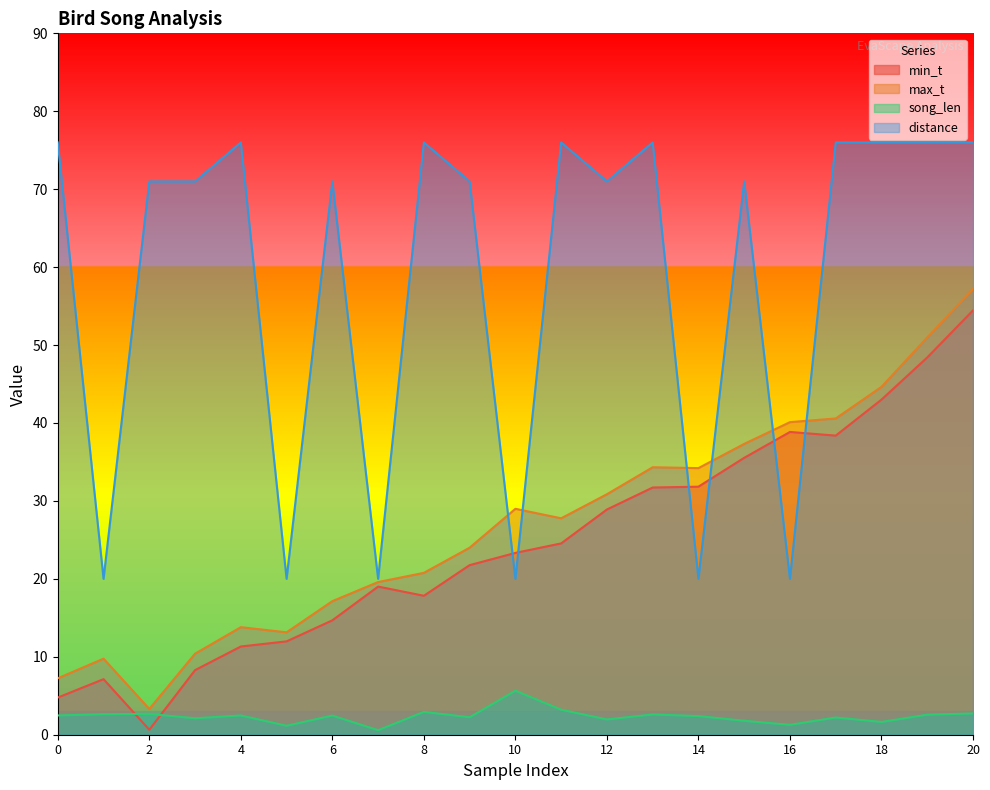

Reading left to right, list all the values displayed in this chart.

min_t: 4.8	7.1	0.6	8.3	11.3	12.0	14.7	19.0	17.8	21.8	23.3	24.6	28.9	31.7	31.8	35.5	38.9	38.4	43.0	48.4	54.5
max_t: 7.2	9.8	3.3	10.4	13.8	13.1	17.1	19.6	20.8	24.0	29.0	27.8	30.9	34.3	34.2	37.3	40.1	40.6	44.6	51.0	57.2
song_len: 2.5	2.6	2.7	2.1	2.5	1.1	2.5	0.6	2.9	2.2	5.7	3.2	2.0	2.6	2.4	1.8	1.3	2.2	1.6	2.6	2.7
distance: 76.0	20.0	71.0	71.0	76.0	20.0	71.0	20.0	76.0	71.0	20.0	76.0	71.0	76.0	20.0	71.0	20.0	76.0	76.0	76.0	76.0